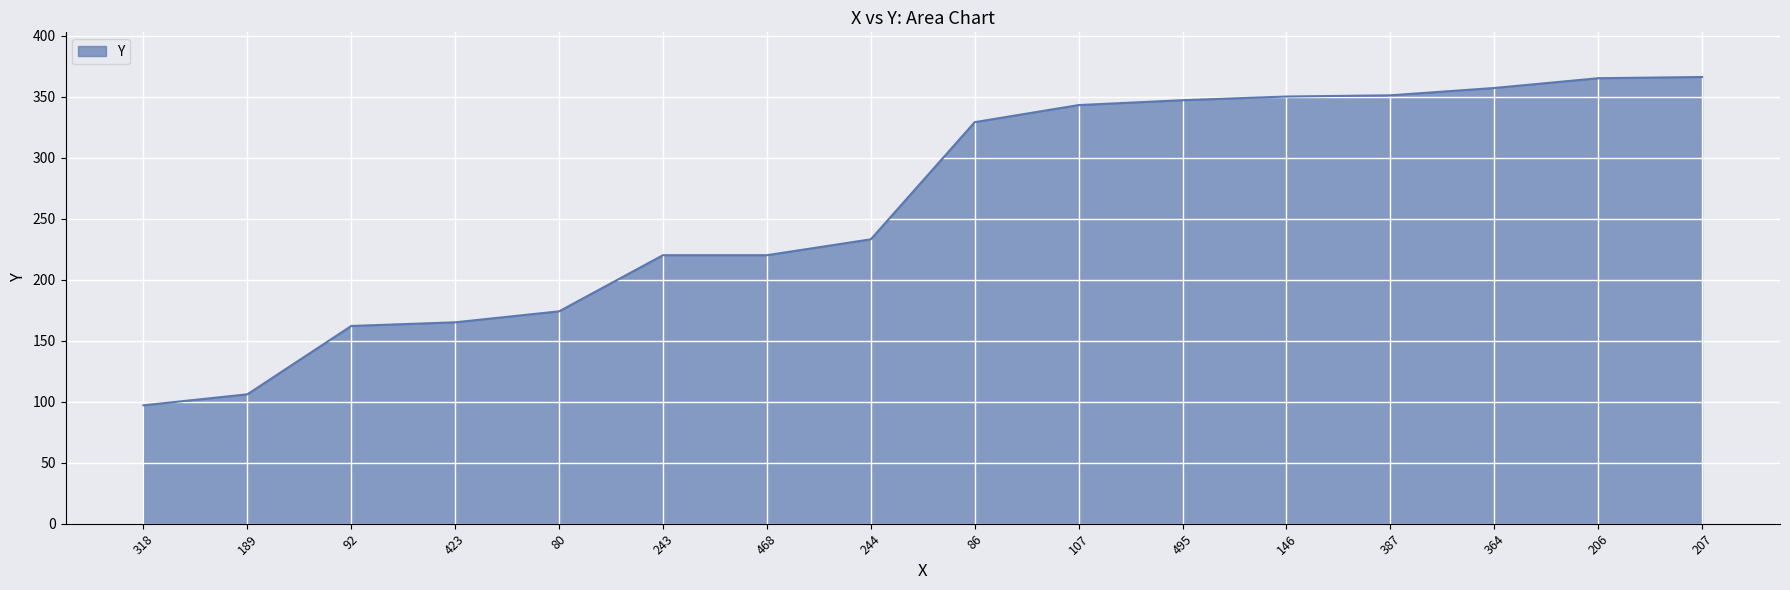

What is the maximum value shown in the chart?

366